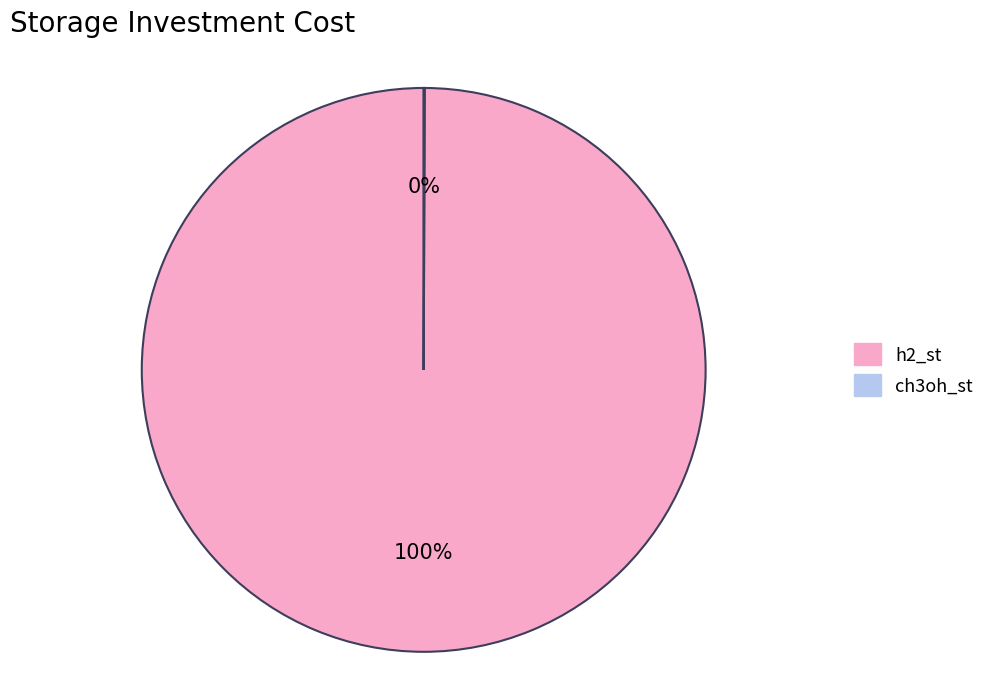

Does h2_st account for over 50% of the chart?

Yes